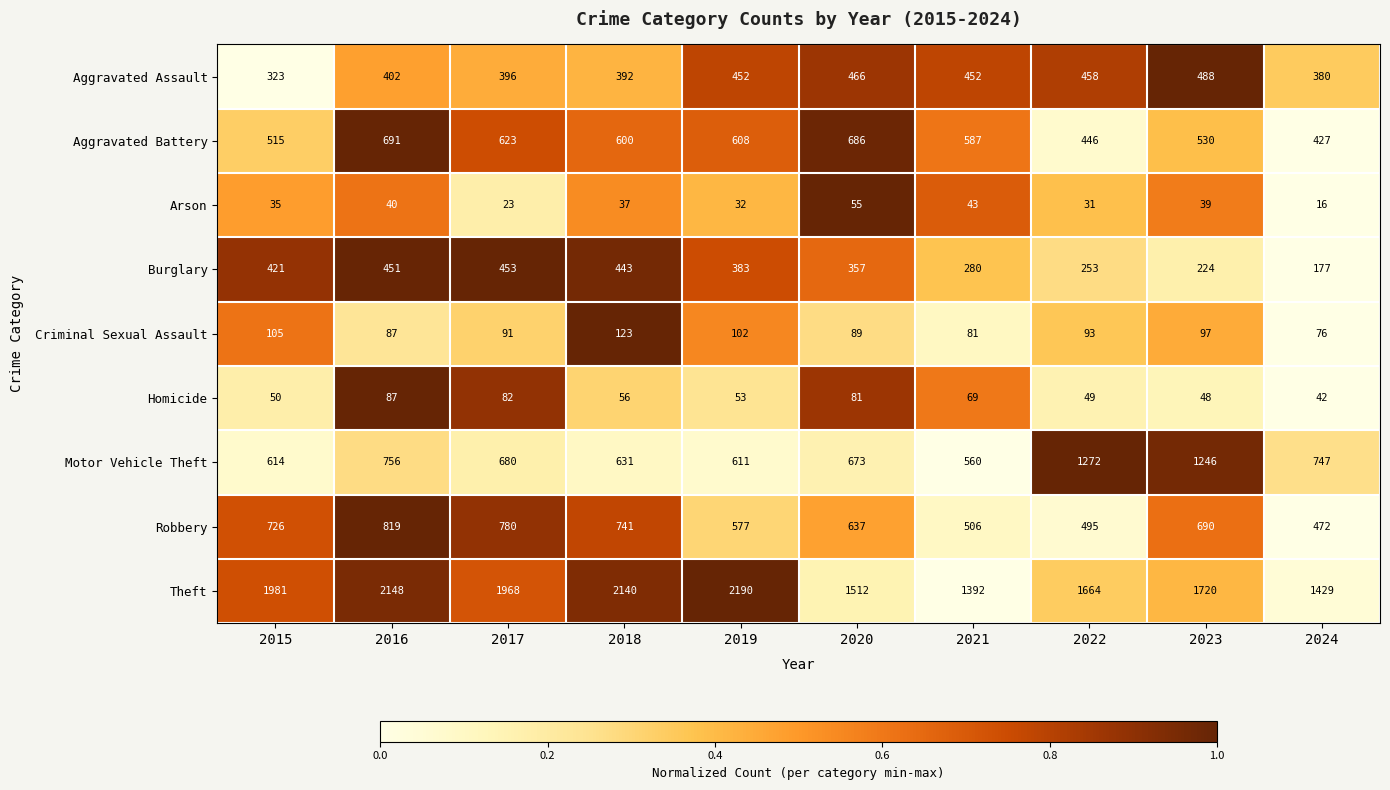

Which label corresponds to the smallest value in the chart?

2024